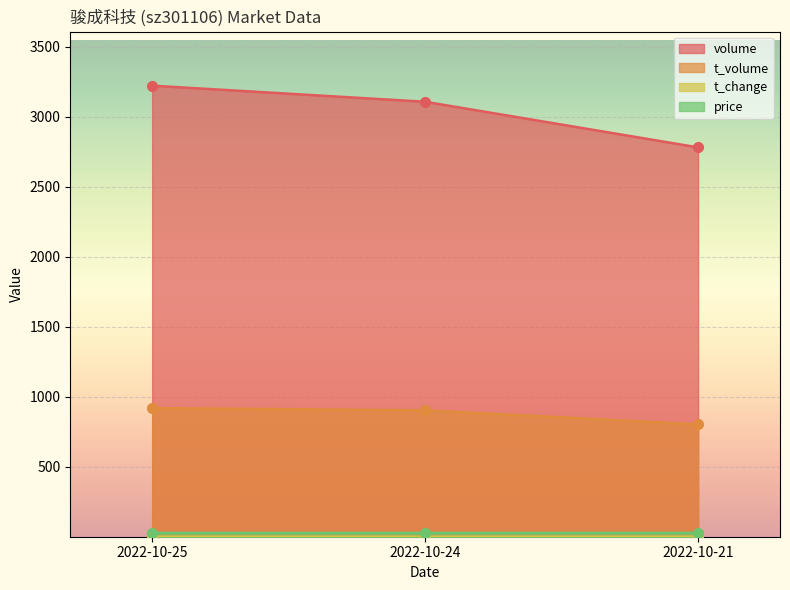

Reading left to right, extract all data points from this chart.

volume: 2022-10-25=3223.0	2022-10-24=3108.0	2022-10-21=2782.0
t_volume: 2022-10-25=920.0	2022-10-24=904.0	2022-10-21=804.0
t_change: 2022-10-25=1.8	2022-10-24=1.7	2022-10-21=1.5
price: 2022-10-25=28.8	2022-10-24=28.8	2022-10-21=29.0